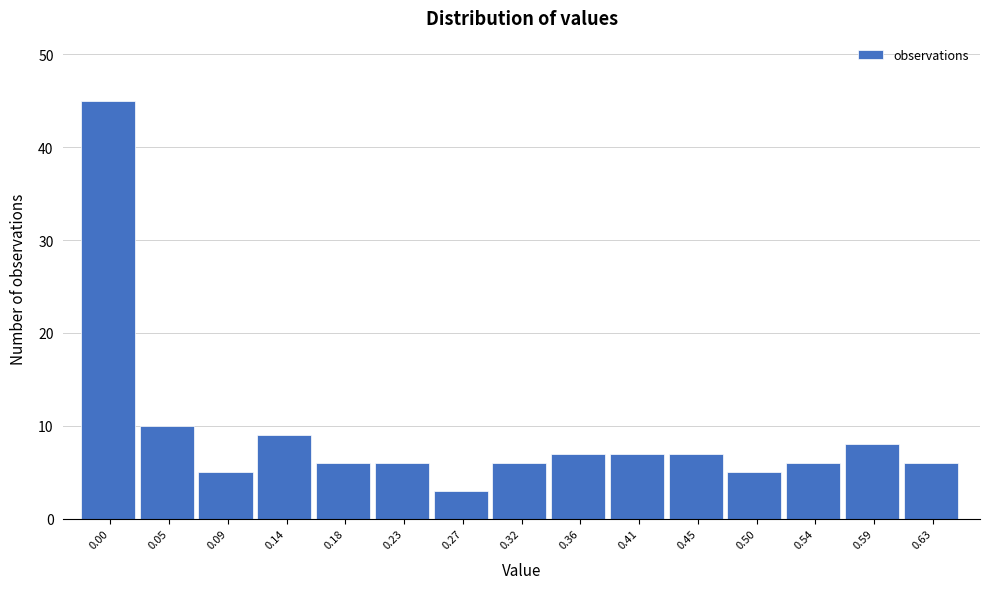

Reading right to left, extract all data points from this chart.

0.63=6	0.59=8	0.54=6	0.50=5	0.45=7	0.41=7	0.36=7	0.32=6	0.27=3	0.23=6	0.18=6	0.14=9	0.09=5	0.05=10	0.00=45